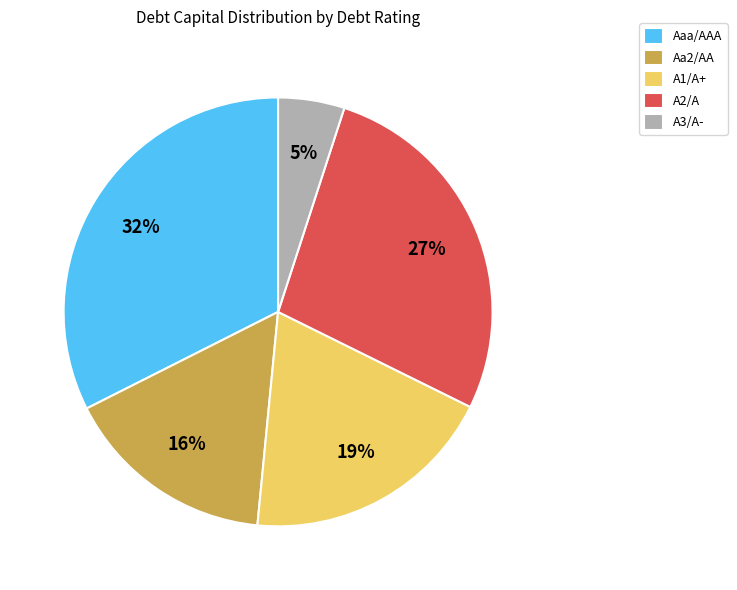

True or false: Aaa/AAA accounts for 43% of the total.

False